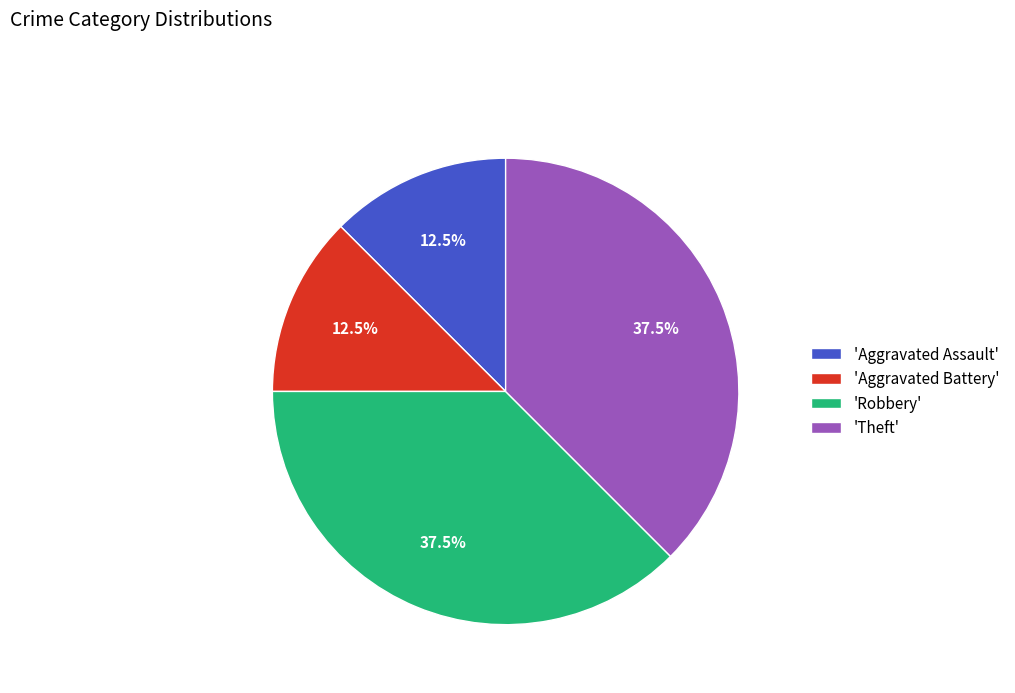

To the nearest percent, what is the average slice percentage?

25%